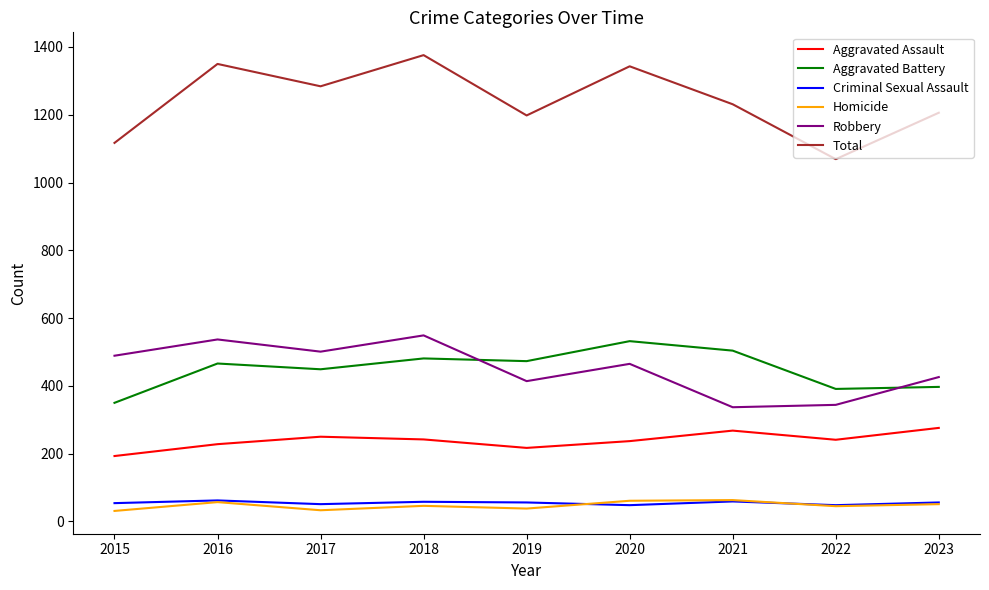

Which series has the largest total across all categories?

Total